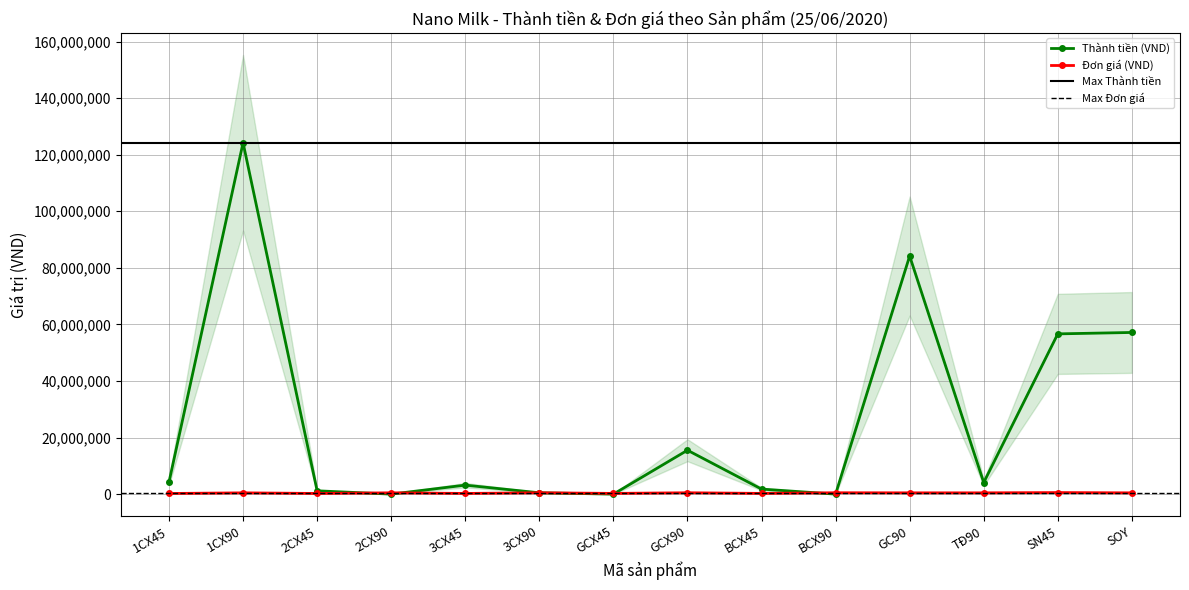

Which series has the largest range (max minus min)?

Thành tiền (VND)